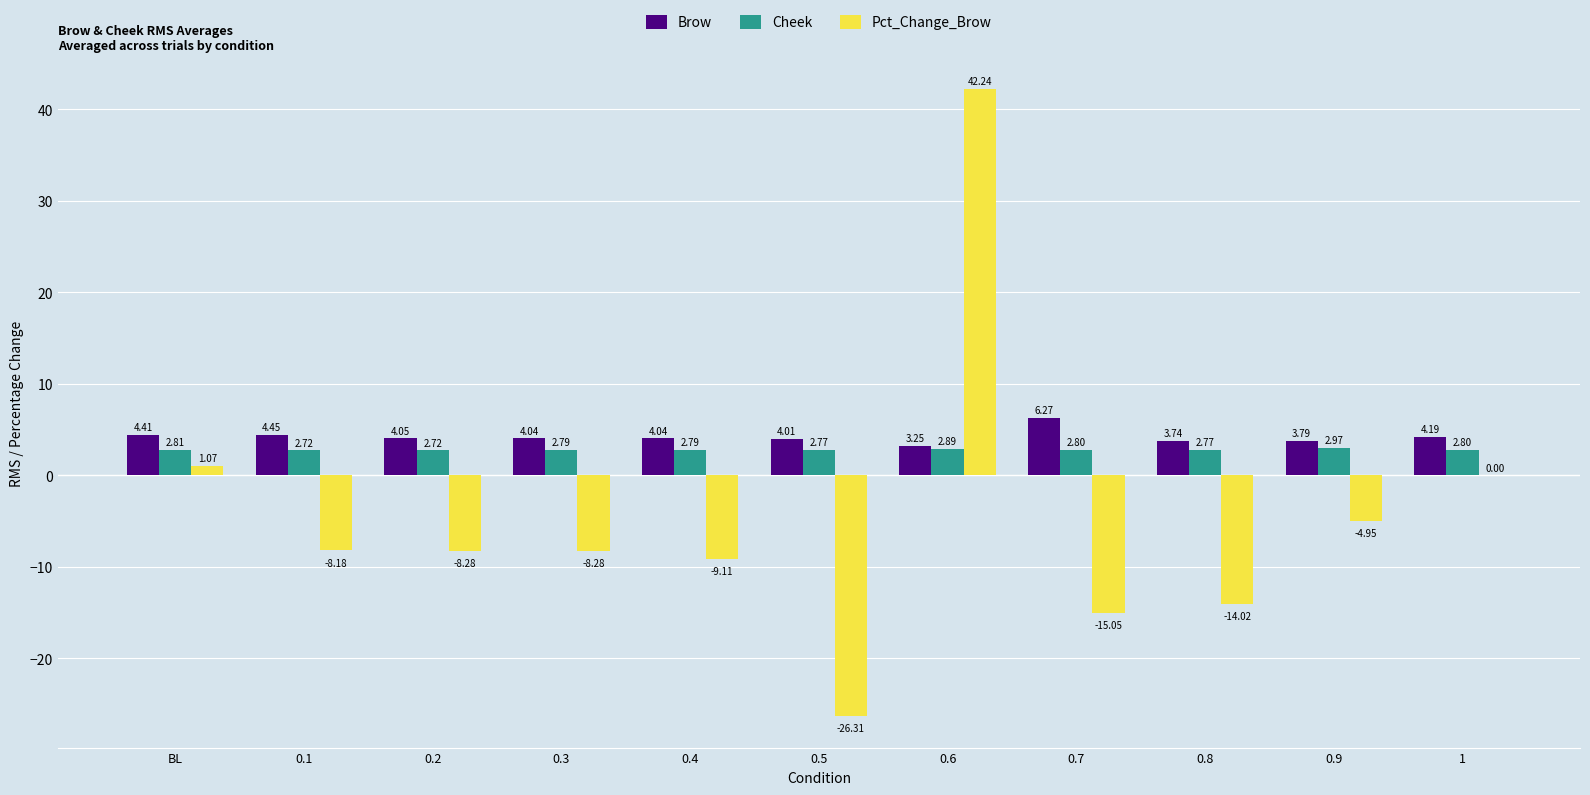

What is the sum of the Cheek values at 0.1 and 0.6?

5.6